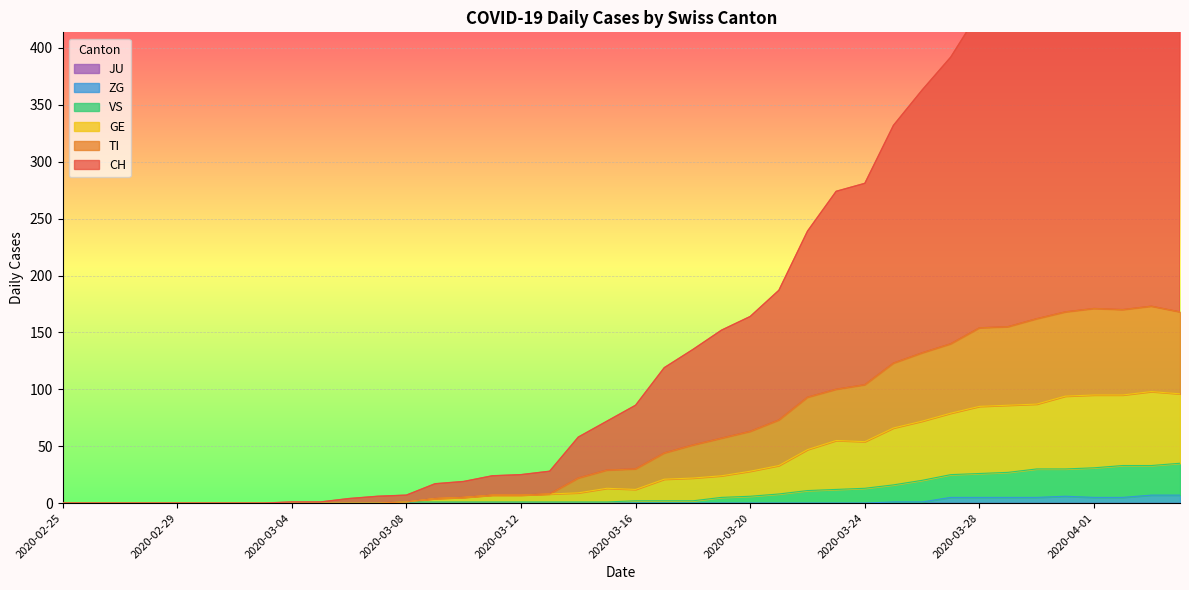

At 2020-03-22, list the series in order from largest to smallest.

CH, TI, GE, VS, ZG